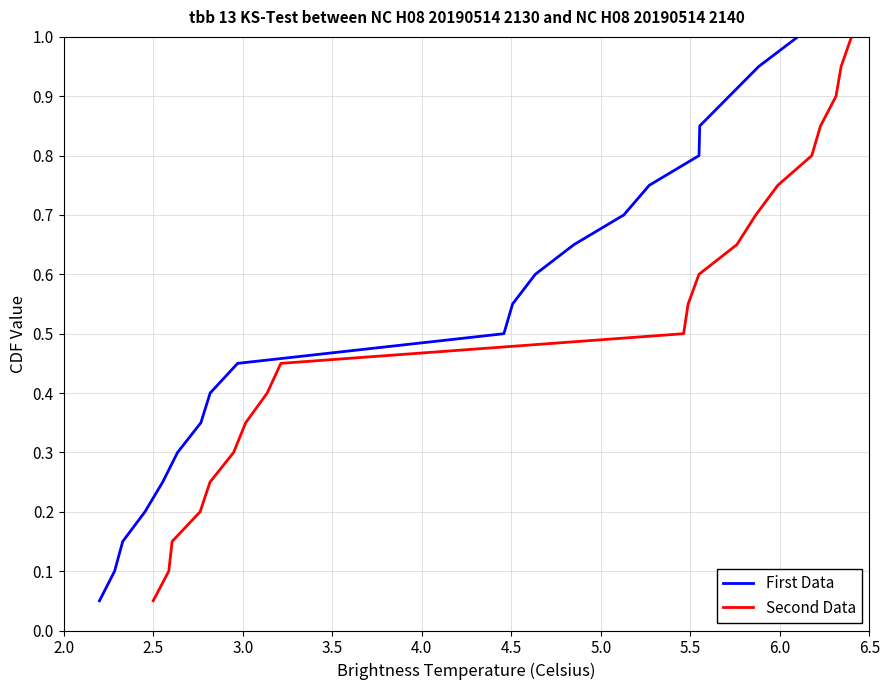

What is the sum of all First Data values?

10.5